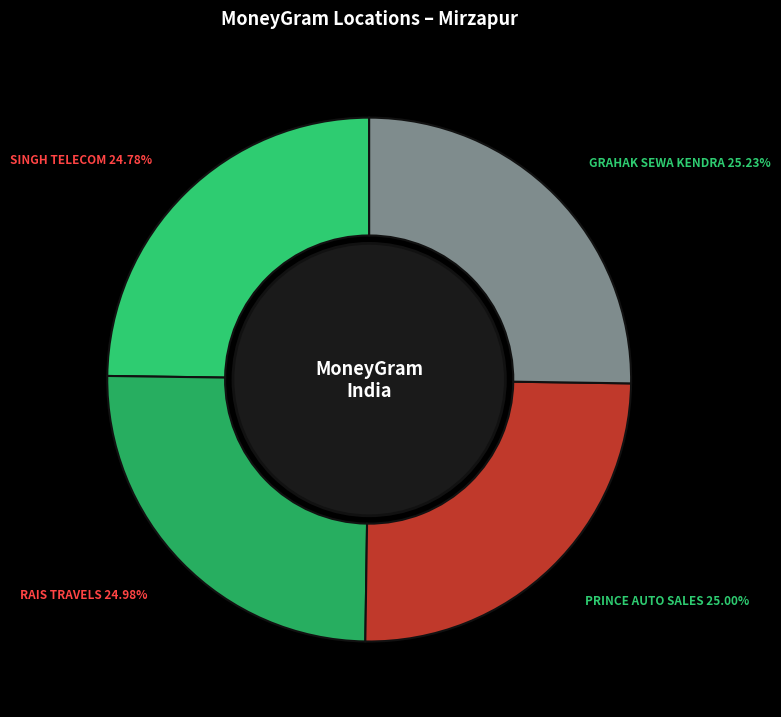

Is there a majority slice in this chart?

No